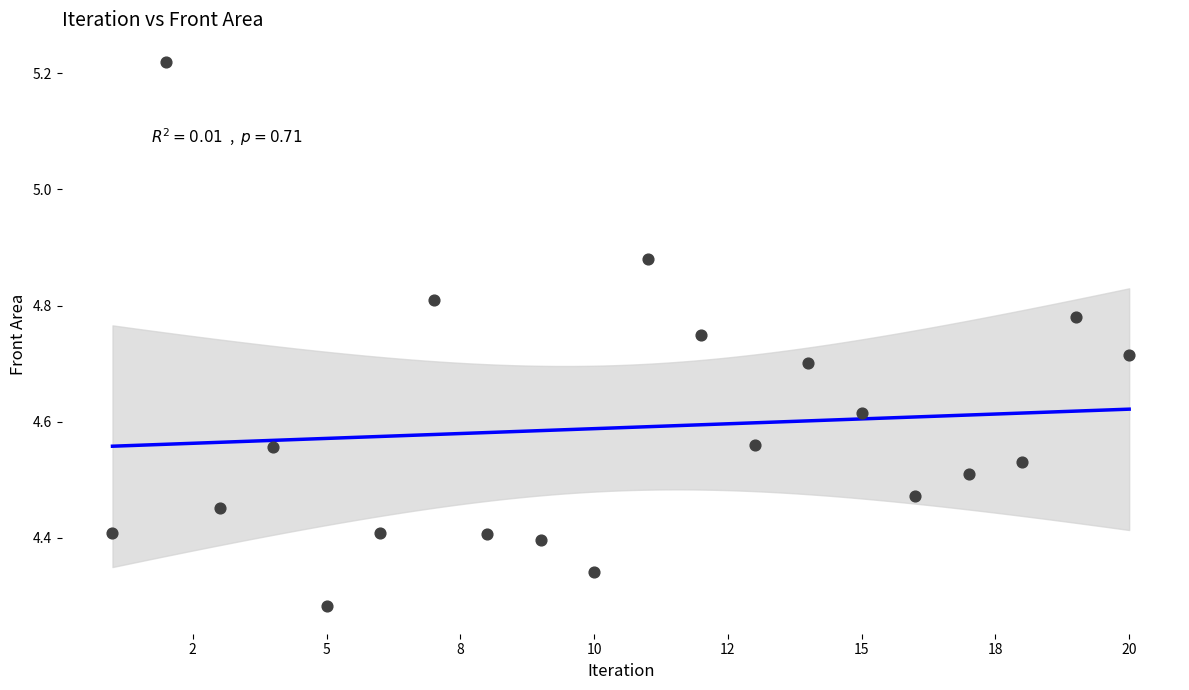

What is the range of X values (max minus min)?

19.0